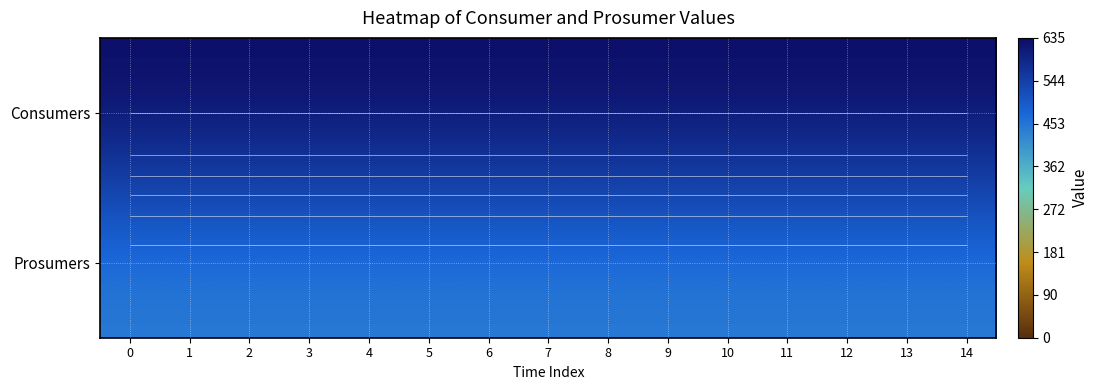

What is the maximum value for Prosumers?

440